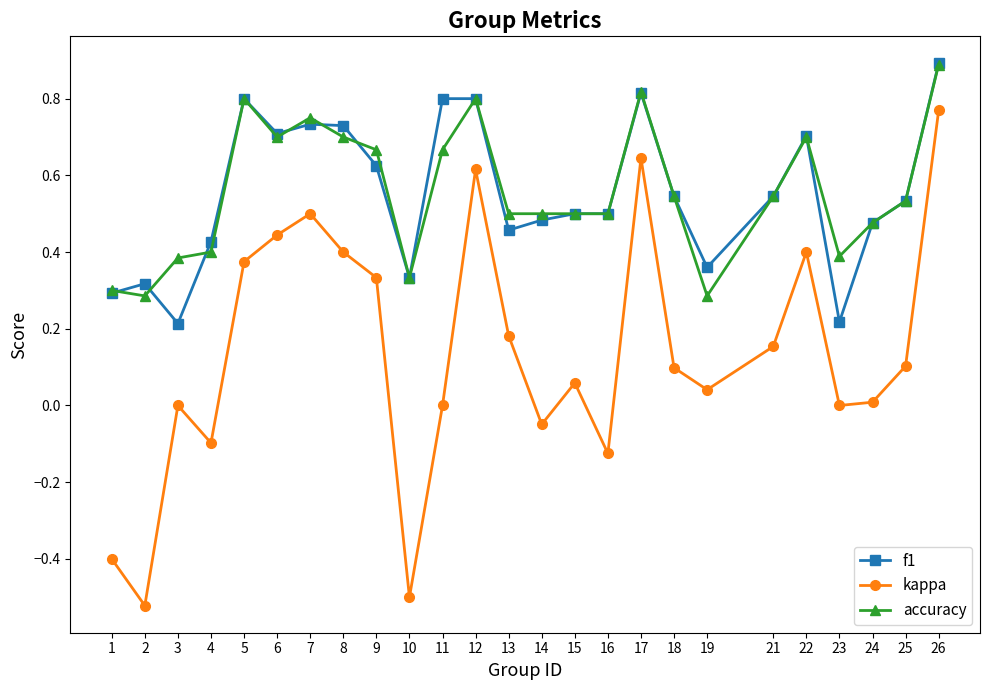

At which category does kappa reach its first local peak?

3